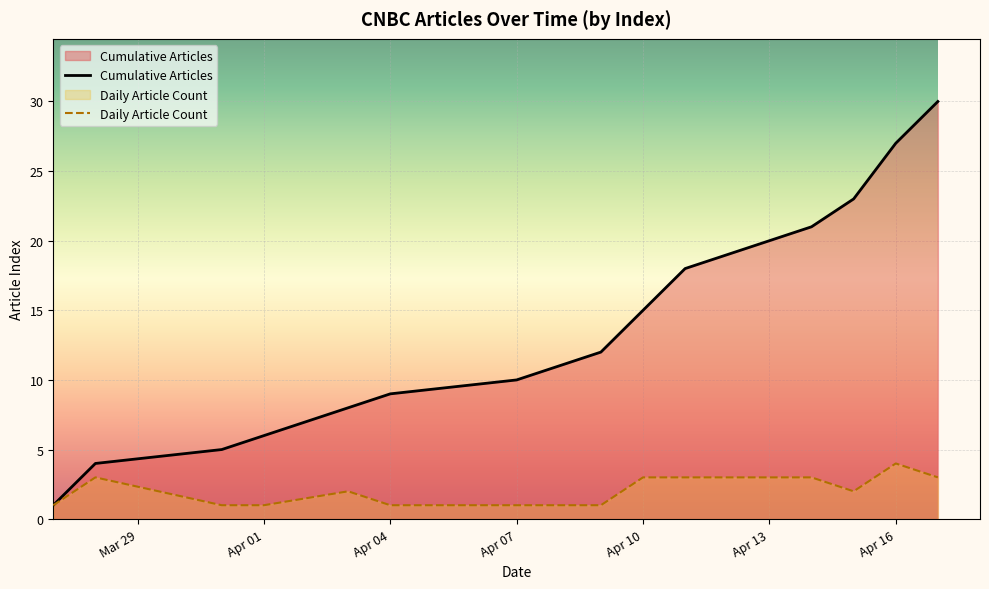

Does the chart display data point markers on the line(s)?

No